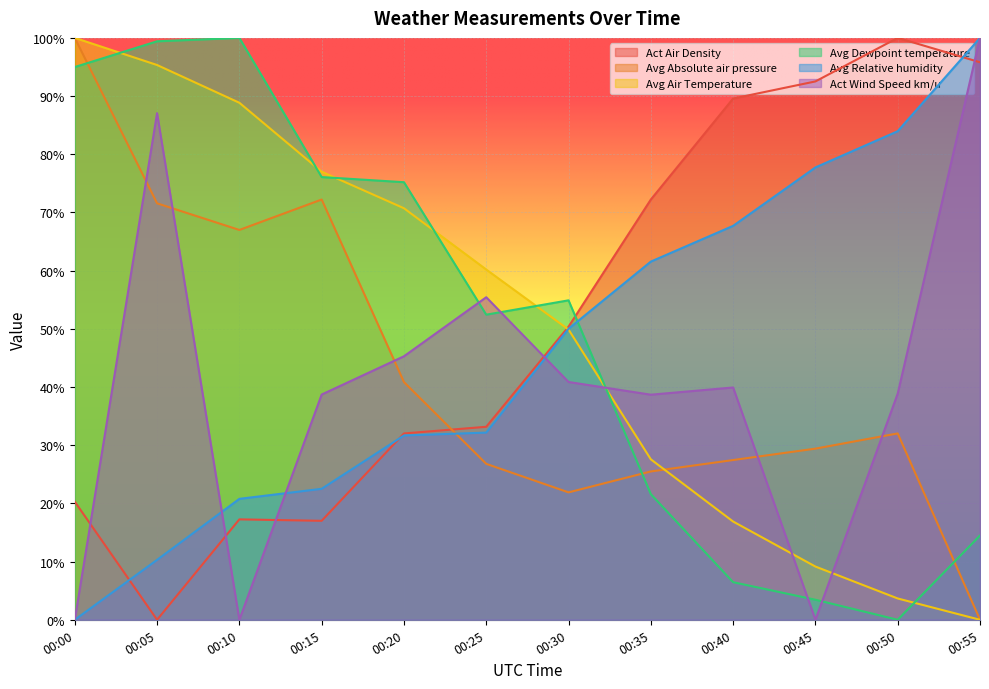

How many lines are shown in the chart?

6